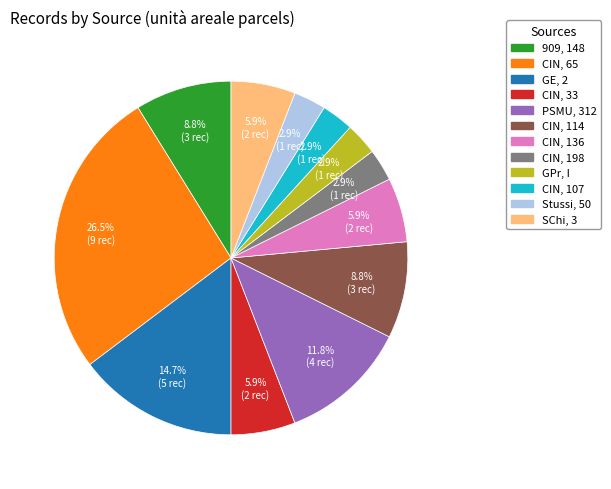

What percentage is the PSMU, 312 slice, to the nearest percent?

12%